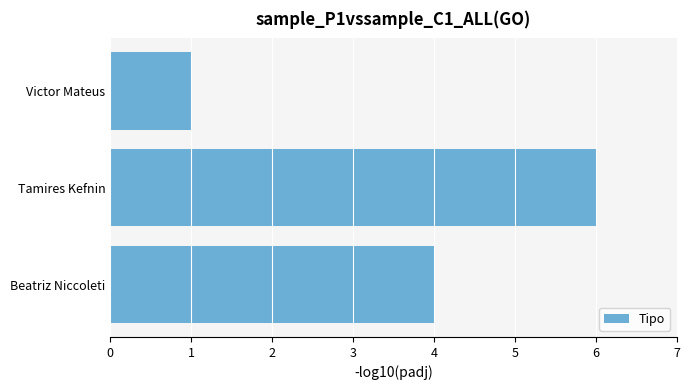

How many bars are there in total?

3